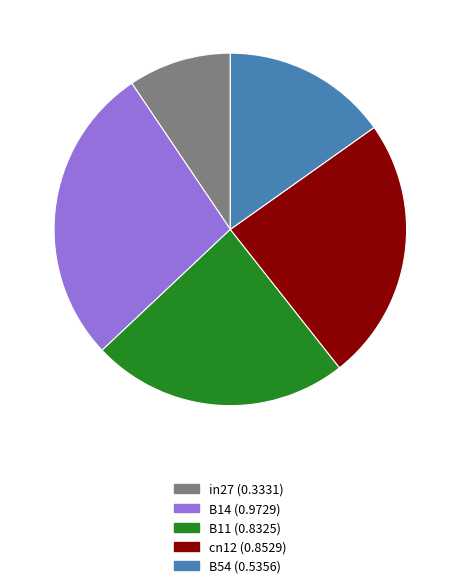

Rank the categories by value from lowest to highest.

in27, B54, B11, cn12, B14